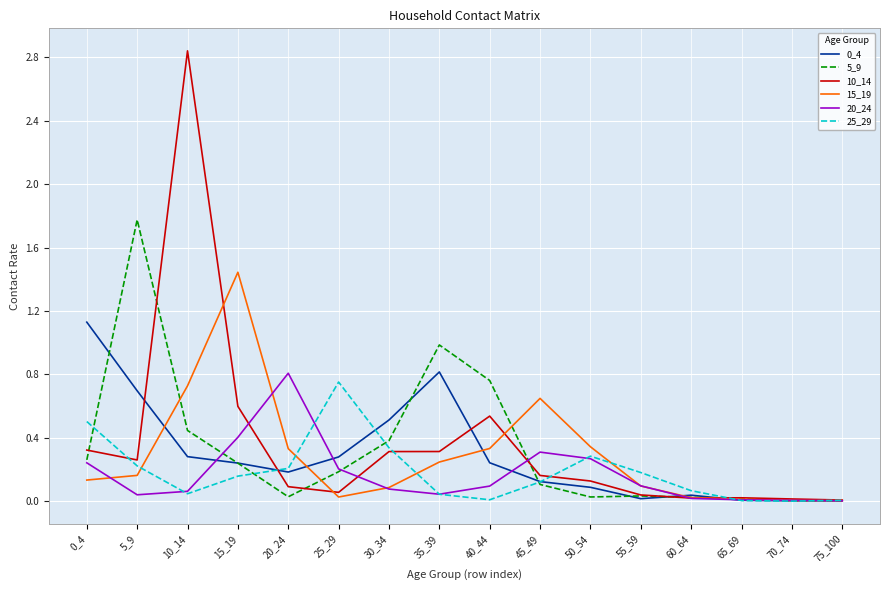

The value of 25_29 at 50_54 is 0.1. True or false?

False